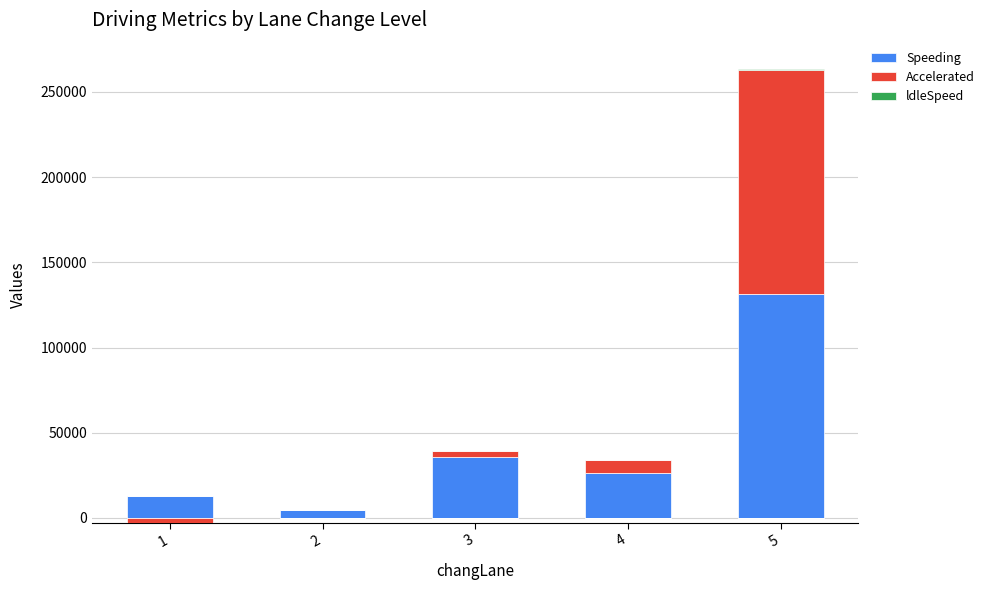

At how many categories does at least one series exceed 30560?

2